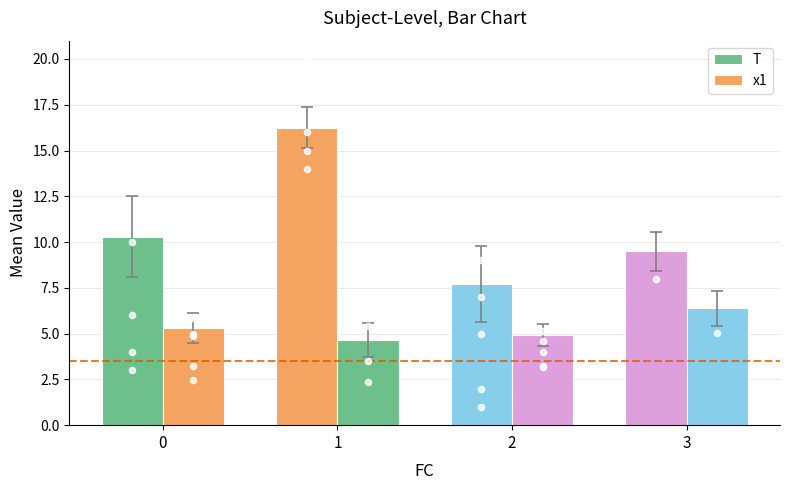

What are all the series names shown in the legend?

T, x1